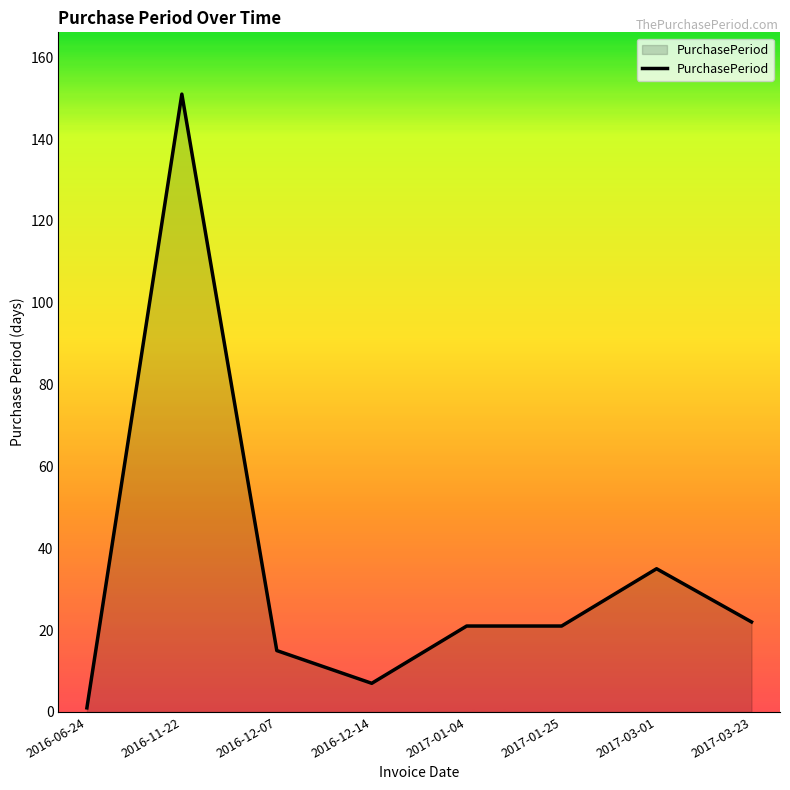

Which has a higher value, 2017-01-04 or 2017-03-01?

2017-03-01